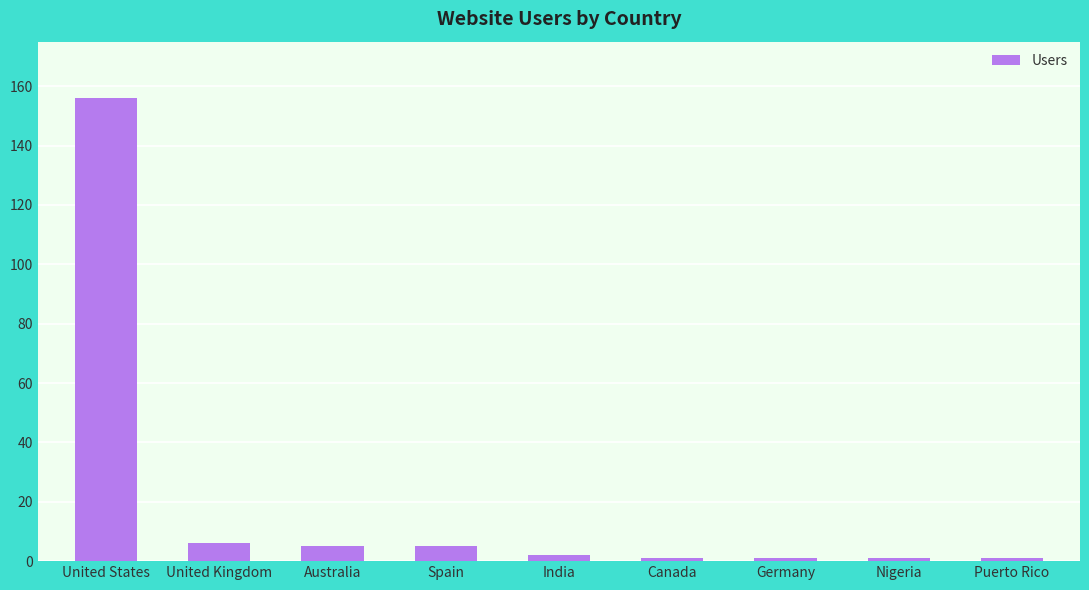

At which category does the chart reach its peak across all series?

United States